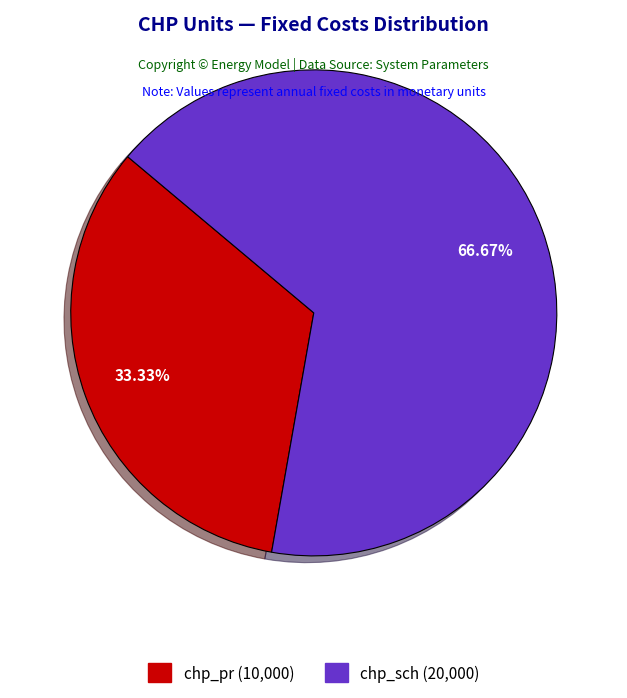

Does chp_pr represent more than half of the total?

No